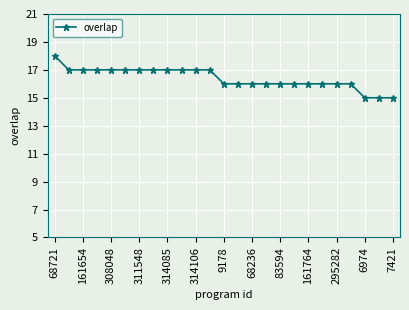

What is the difference between the maximum and second lowest values?

3